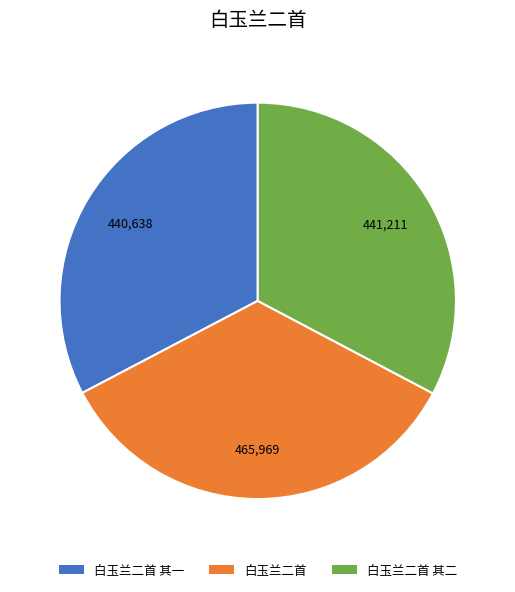

Which category has the biggest portion of the pie?

白玉兰二首